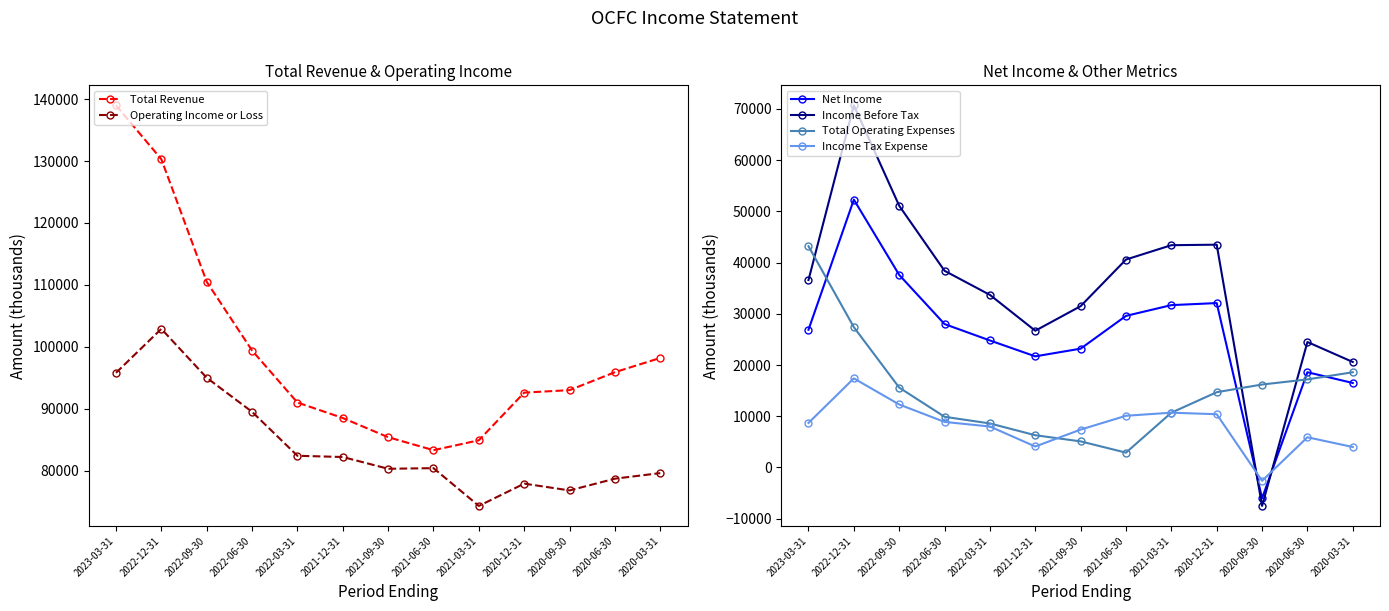

Reading left to right, what are all the values shown in this chart?

Total Revenue: 139000	130300	110500	99400	91000	88500	85400	83300	84900	92600	93000	95900	98200
Operating Income or Loss: 95800	102900	95000	89500	82400	82200	80300	80400	74300	77900	76800	78700	79600
Net Income: 26900	52300	37600	28000	24800	21700	23200	29600	31700	32100	-6000	18600	16500
Income Before Tax: 36600	70700	51100	38400	33700	26700	31500	40600	43400	43500	-7500	24500	20600
Total Operating Expenses: 43200	27400	15600	9900	8600	6300	5100	2900	10700	14700	16200	17200	18600
Income Tax Expense: 8700	17400	12300	8900	8000	4100	7400	10100	10700	10400	-2600	5900	4000